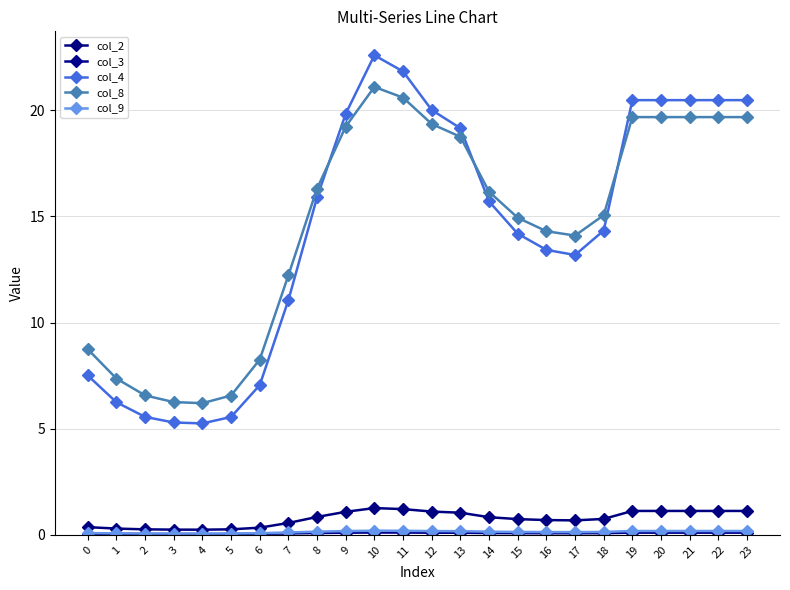

True or false: col_9 and col_4 intersect in this chart.

False